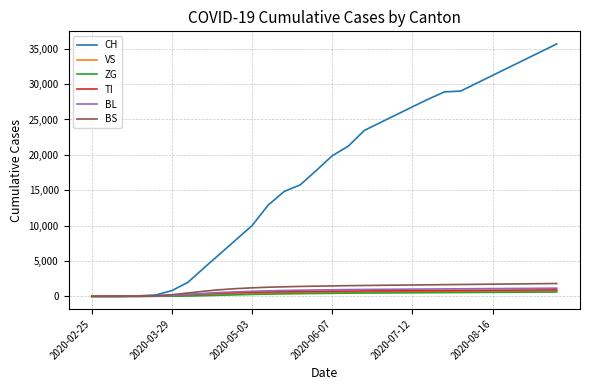

How many values in the ZG series are below 425?

15